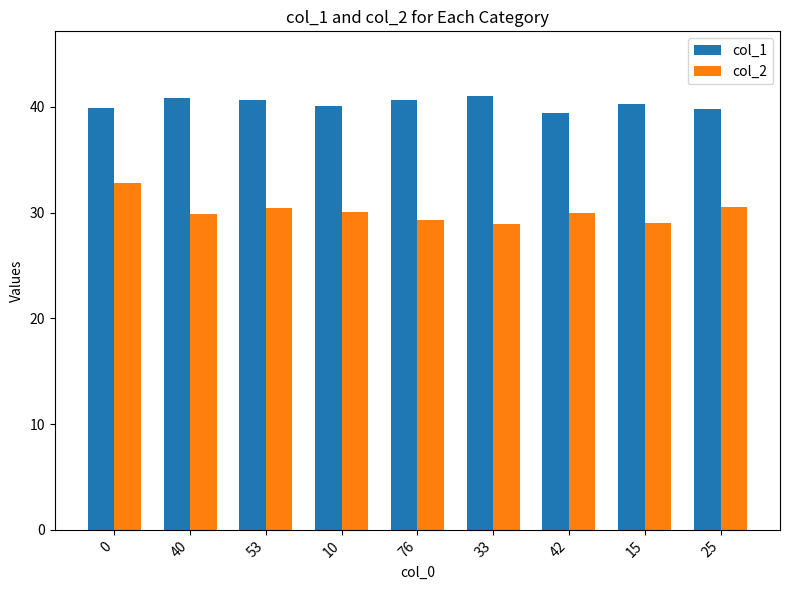

What is the minimum value for col_2?

29.0